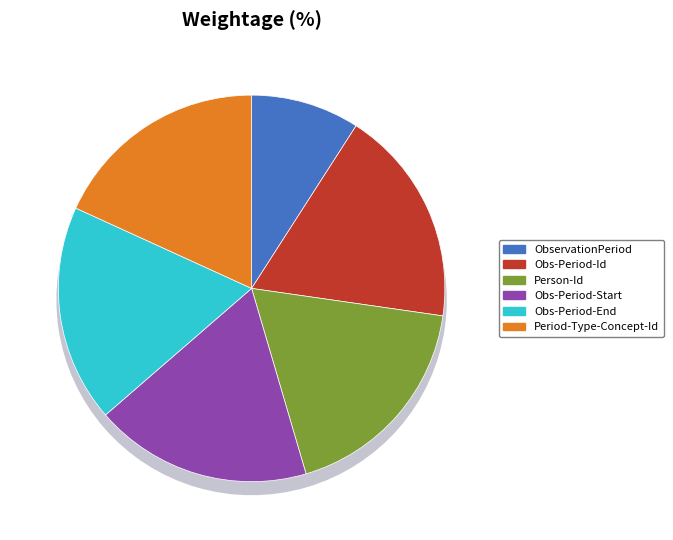

Rank the categories by value from highest to lowest.

ObservationPeriod.observation-period-id, ObservationPeriod.person-id, ObservationPeriod.observation-period-start, ObservationPeriod.observation-period-end, ObservationPeriod.period-type-concept-id, ObservationPeriod